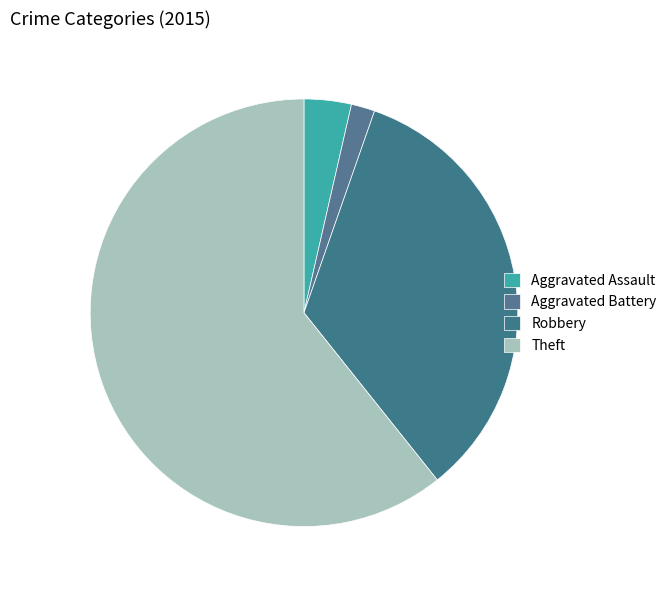

To the nearest percent, what portion does Aggravated Assault represent?

4%